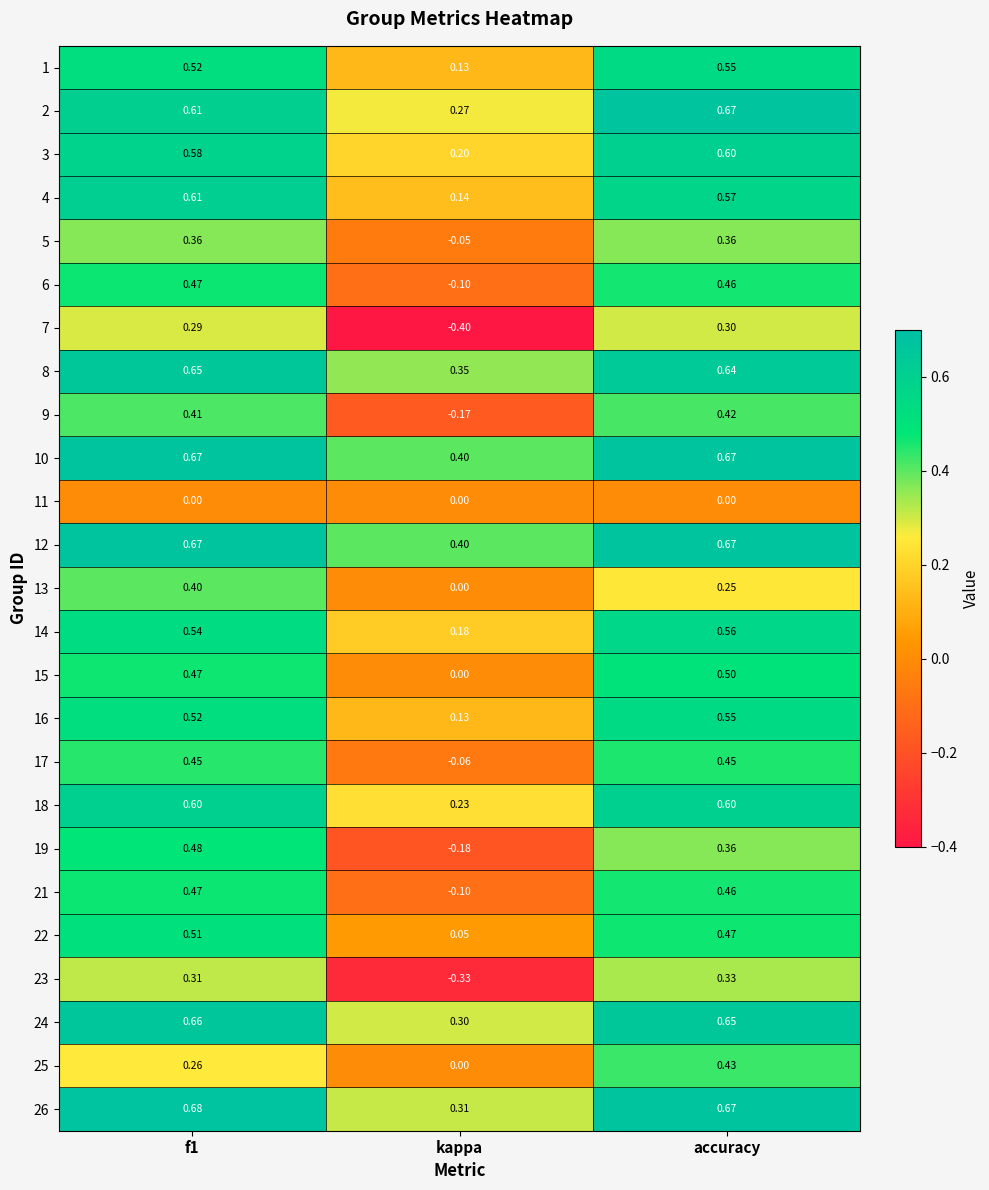

At which label is 22 closest to 0?

kappa